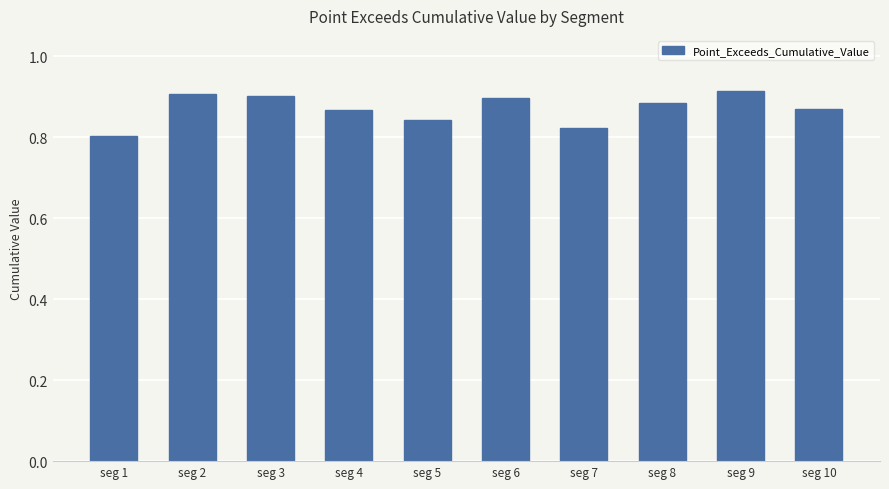

The value at seg 10 is 0.9. True or false?

True